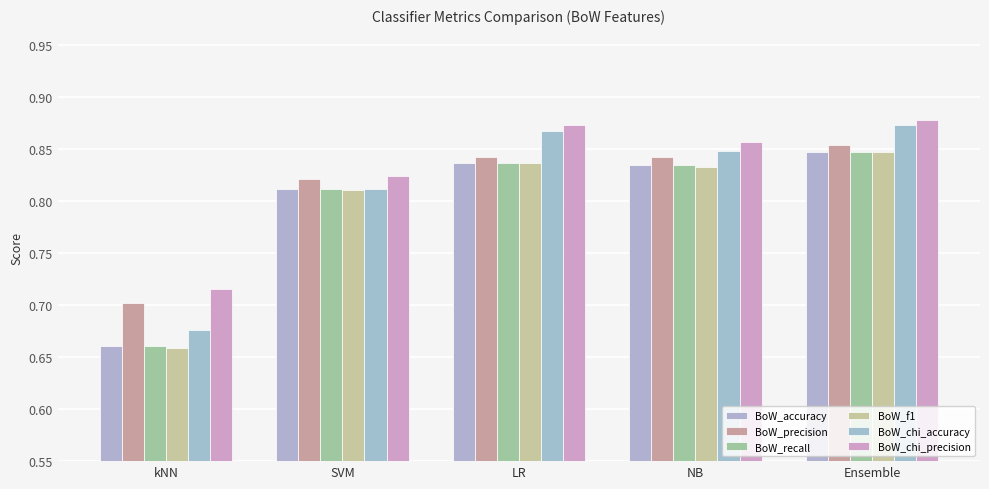

How many data points does each series have?

5